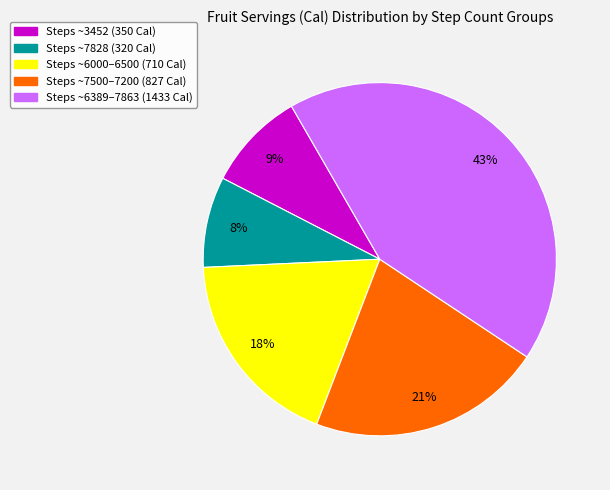

Does any single category account for the majority?

No